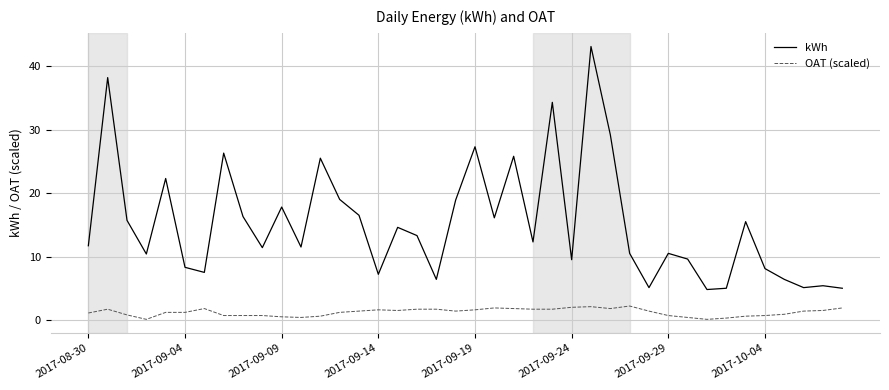

True or false: OAT (scaled) and kWh intersect in this chart.

False